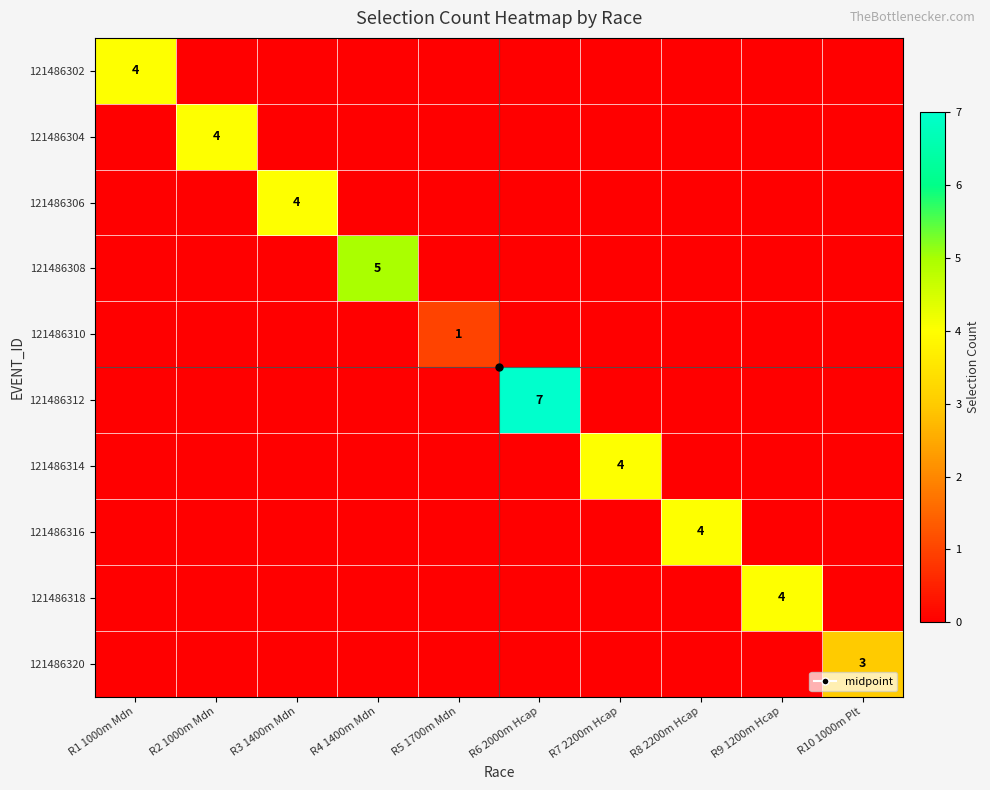

What is the spread (max minus min) of values at R6 2000m Hcap?

7